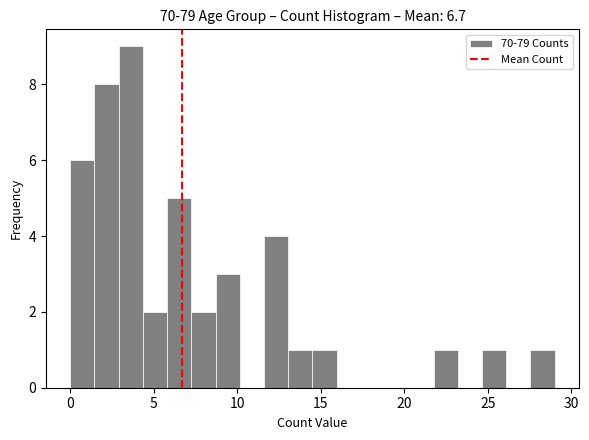

Read against the x-axis, roughly where is the centre of the tallest bar?

3.5